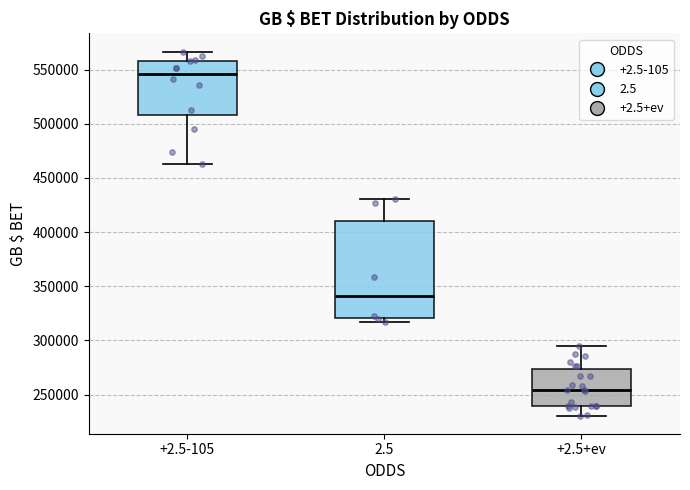

Where does the lower whisker of the box for +2.5-105 end on the y-axis? The values are not printed on the chart, so give them approximately, as read against the axis.

465000